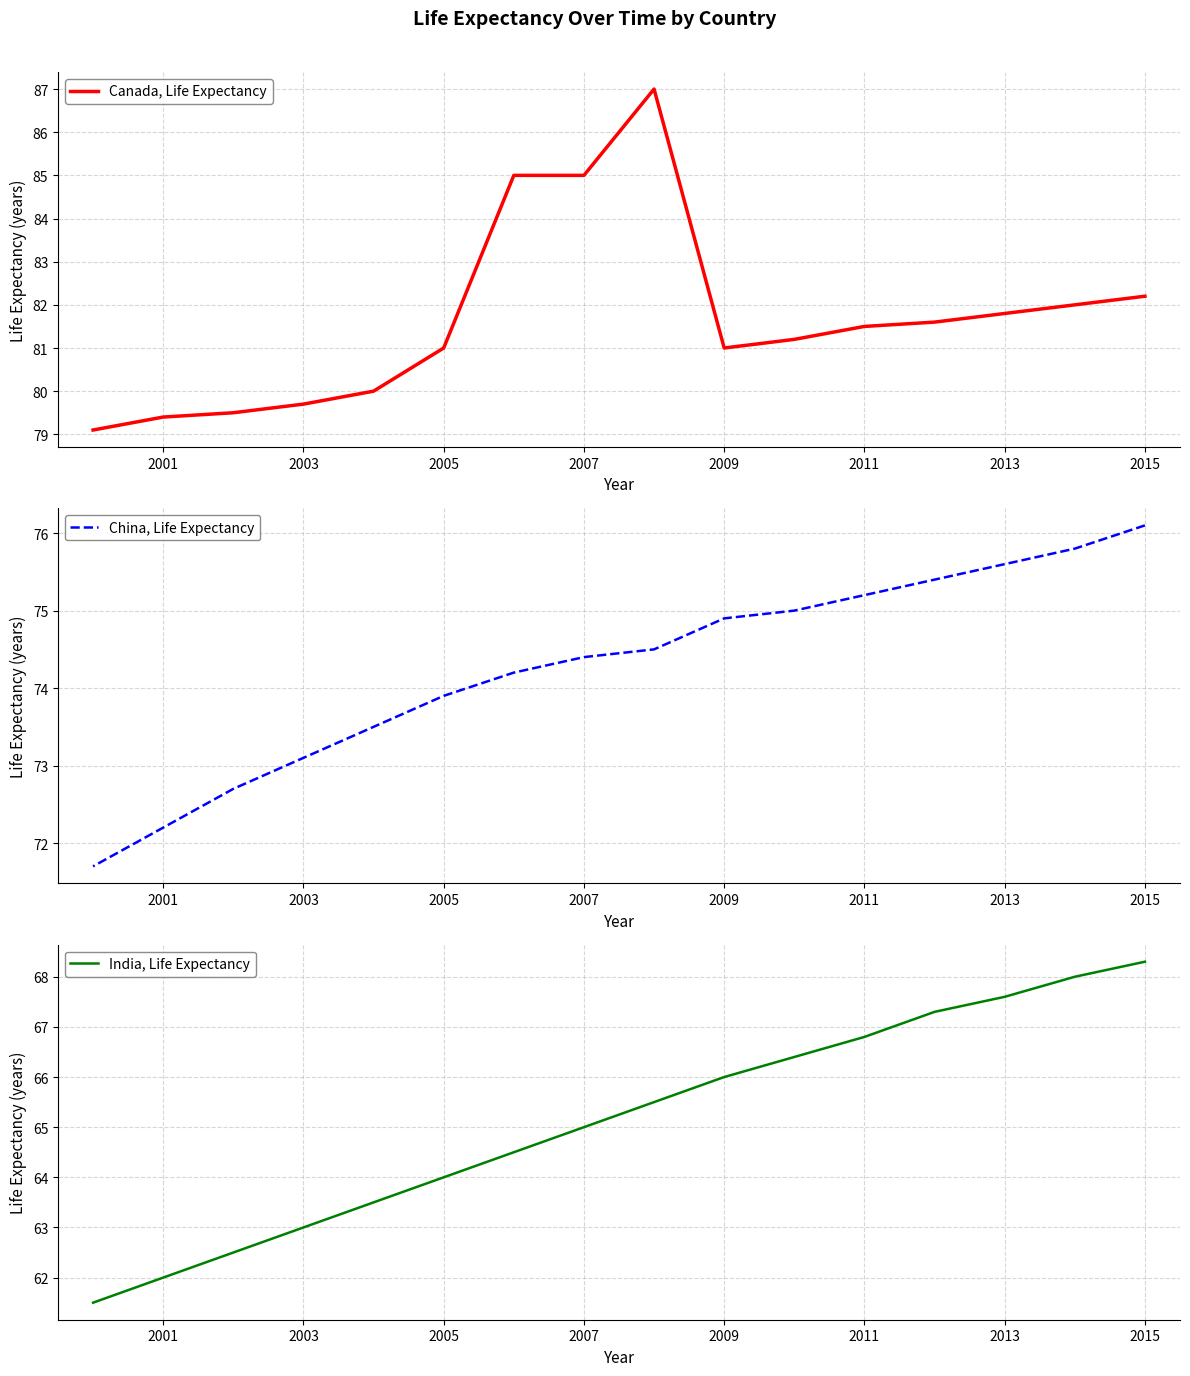

True or false: China, Life Expectancy and Canada, Life Expectancy cross at least once.

False